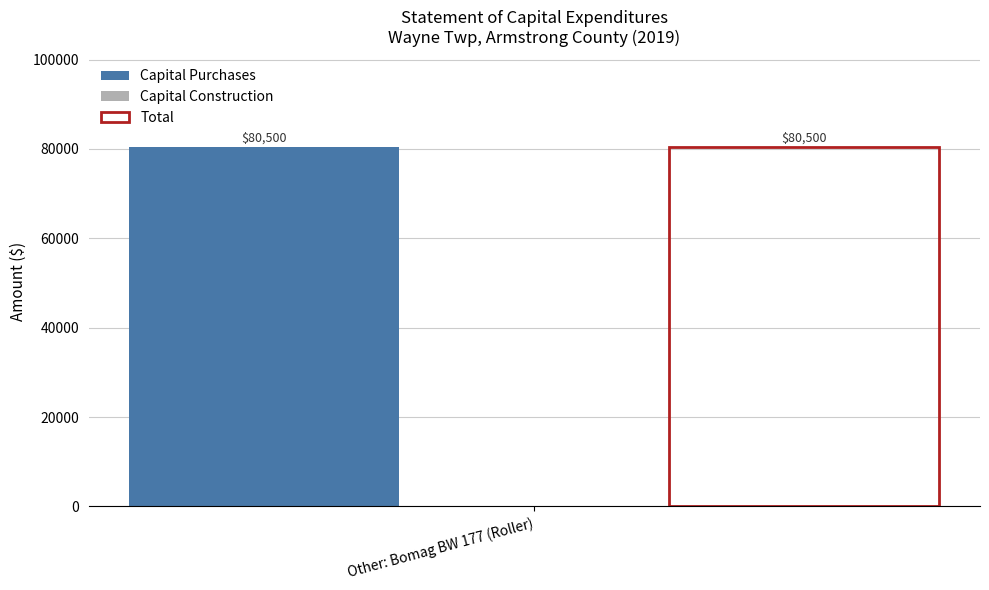

Are the bars grouped side by side (vs. stacked)?

Yes